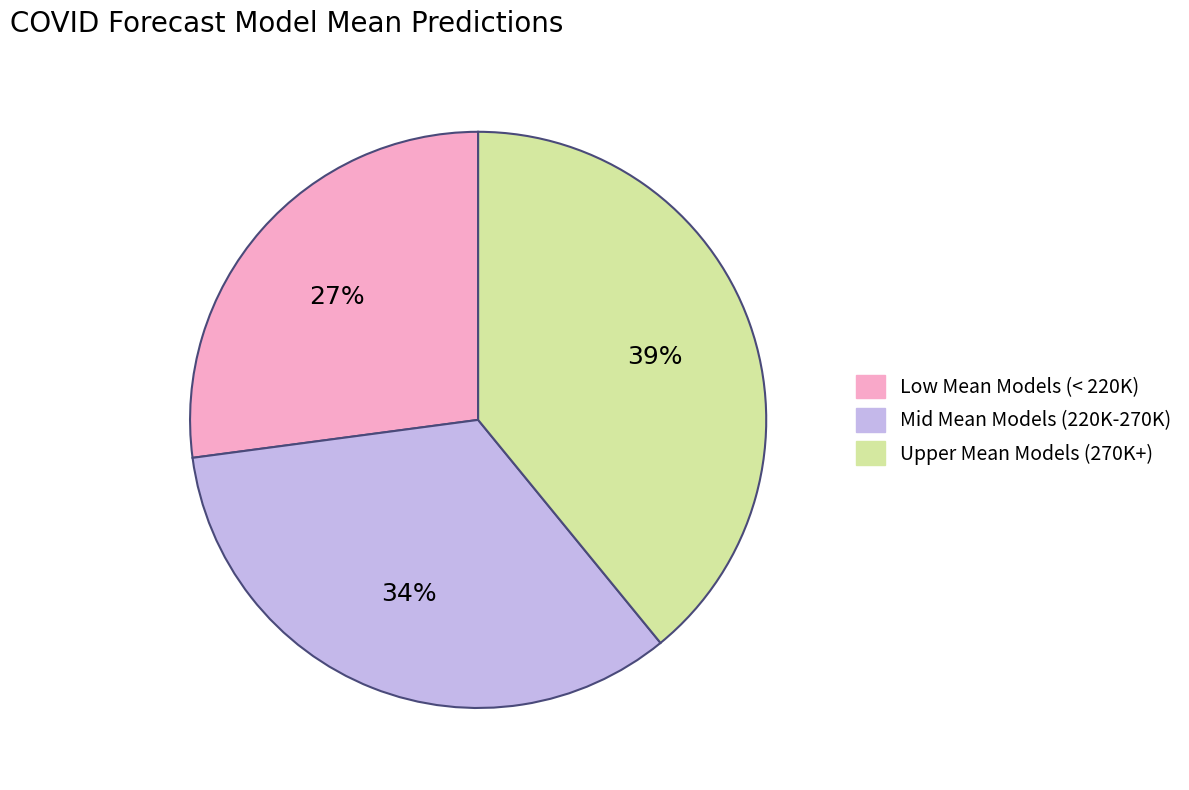

To the nearest percent, what is the average slice percentage?

33%